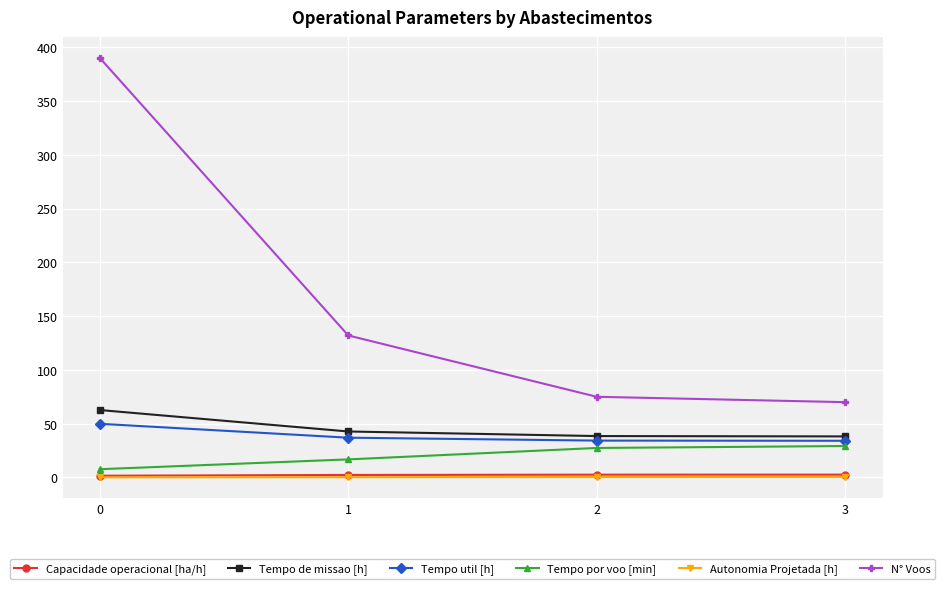

What is the greatest value displayed?

390.0